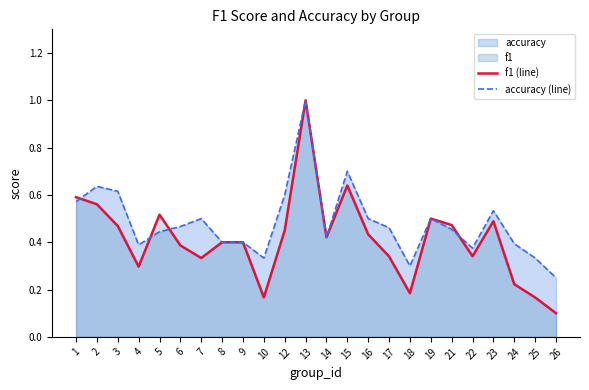

How many intersections are there between f1 (line) and accuracy (line)?

4